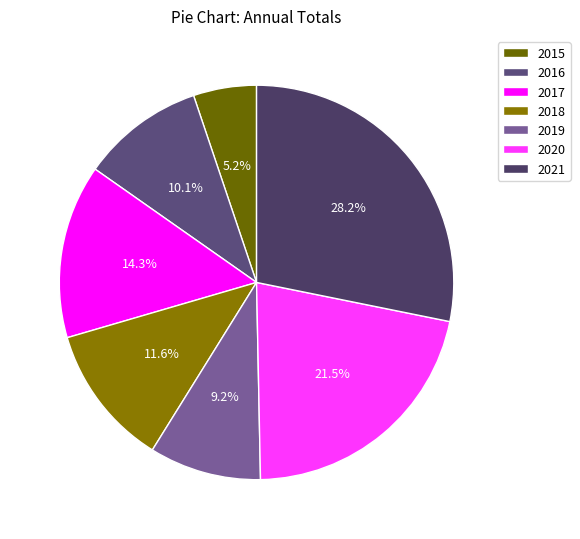

Does 2019 account for over 50% of the chart?

No